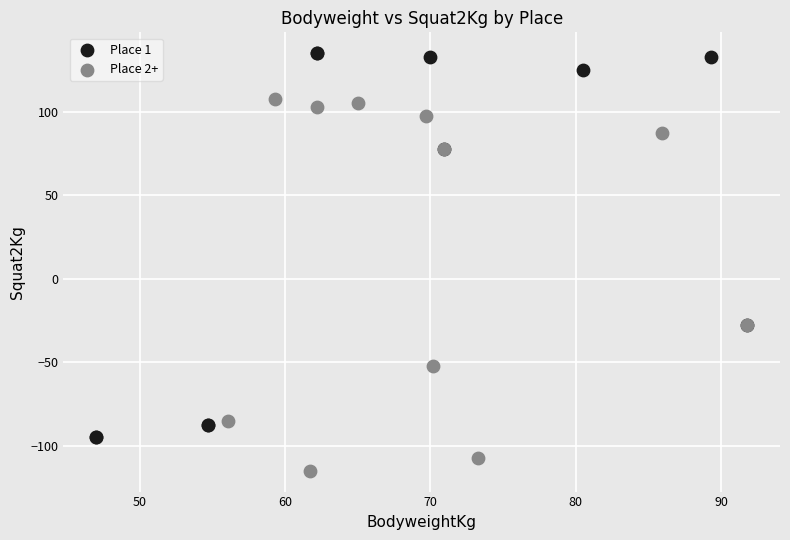

Which series contains the highest Y value?

Place 1